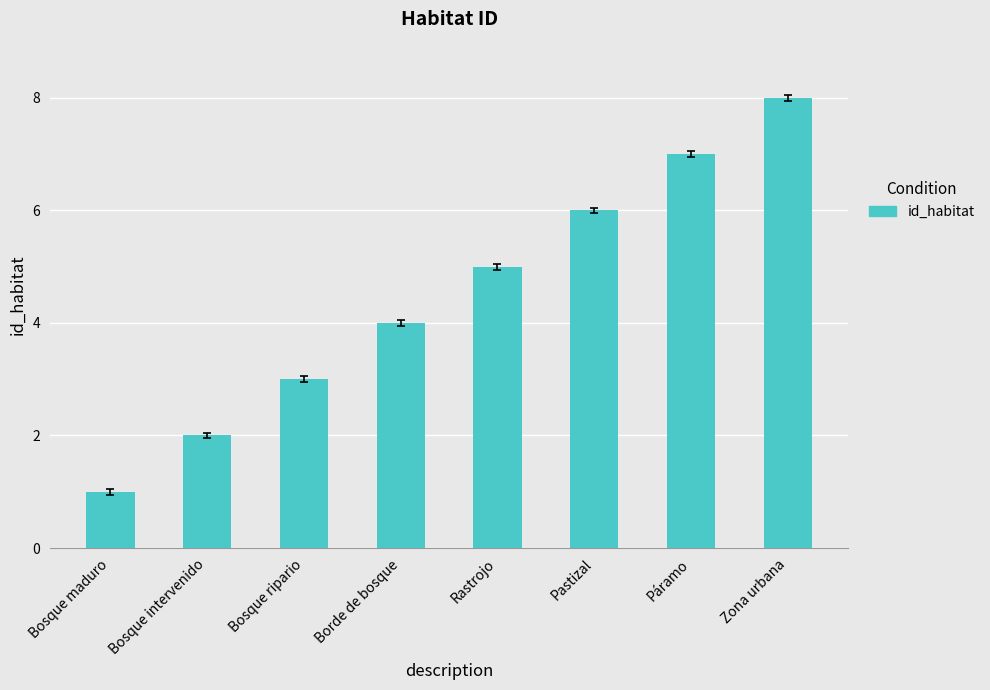

The value at Bosque ripario is 1. True or false?

False